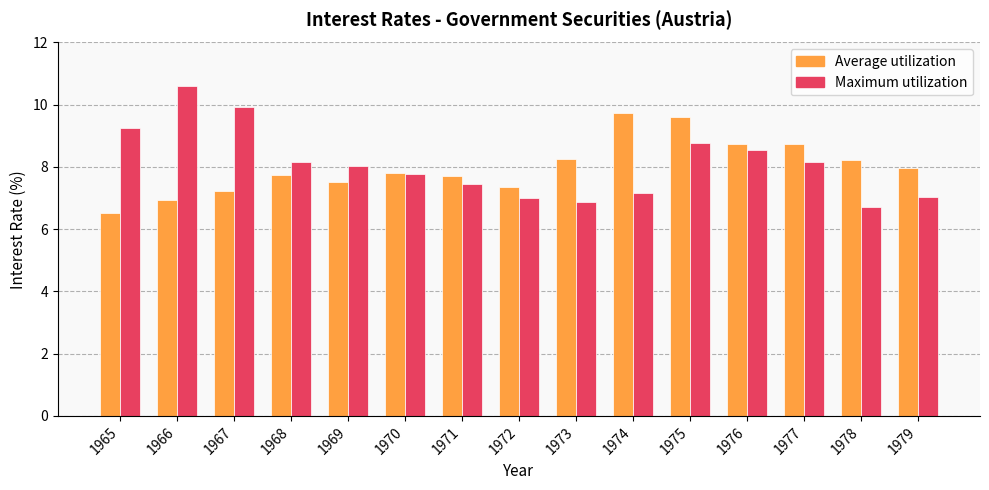

At which label is Maximum utilization closest to 8?

1969